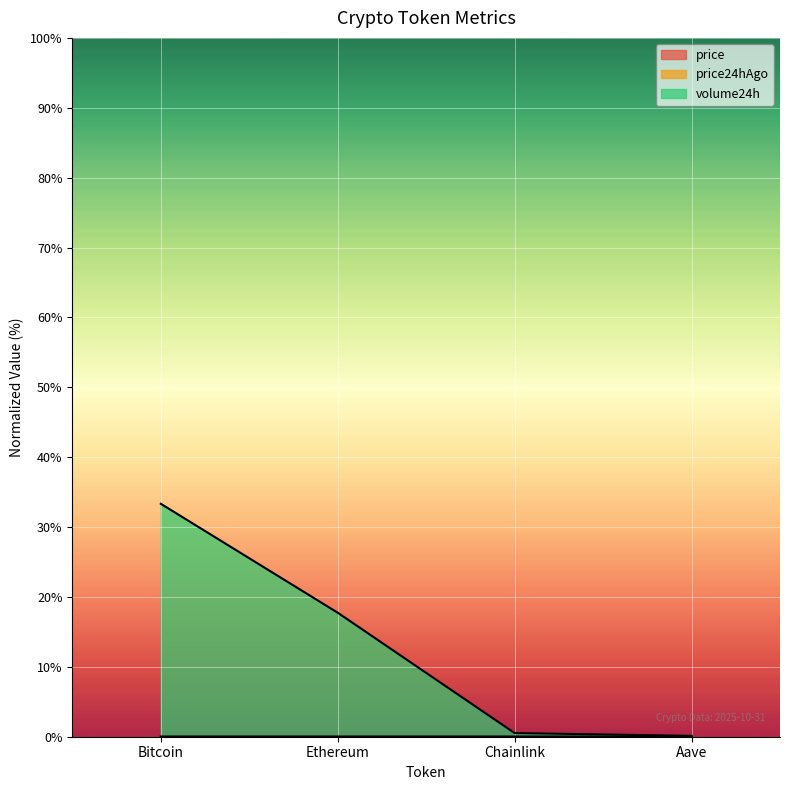

True or false: price and volume24h intersect in this chart.

False